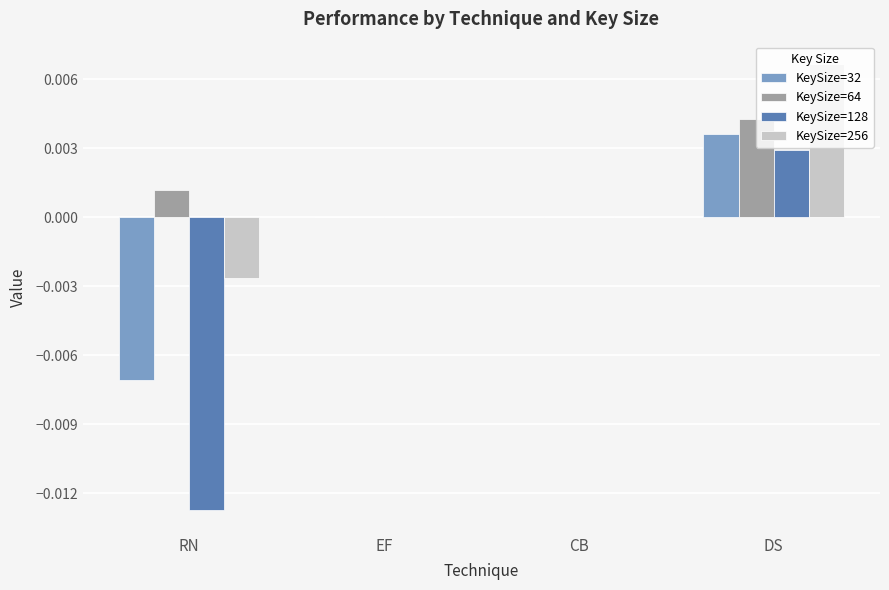

Is the value of KeySize=64 at RN greater than the value of KeySize=128 at CB?

Yes